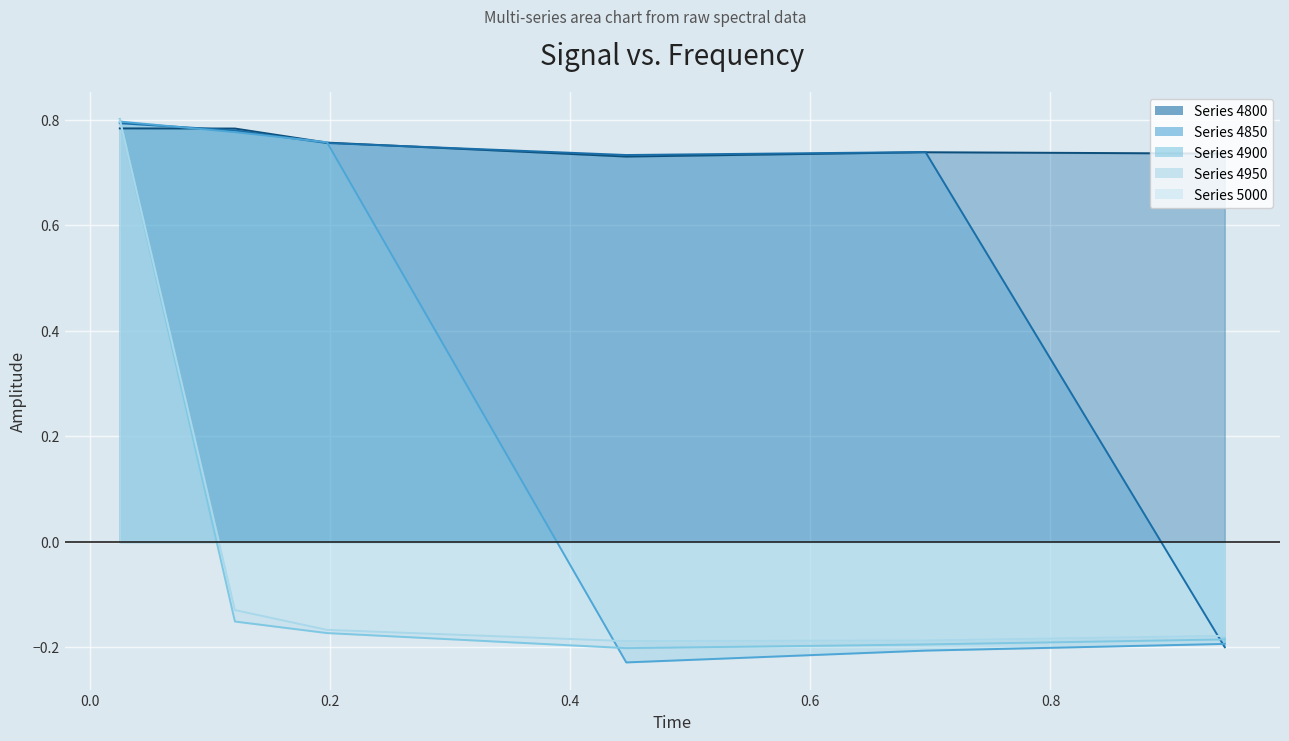

What is the minimum value for 4900?

-0.2